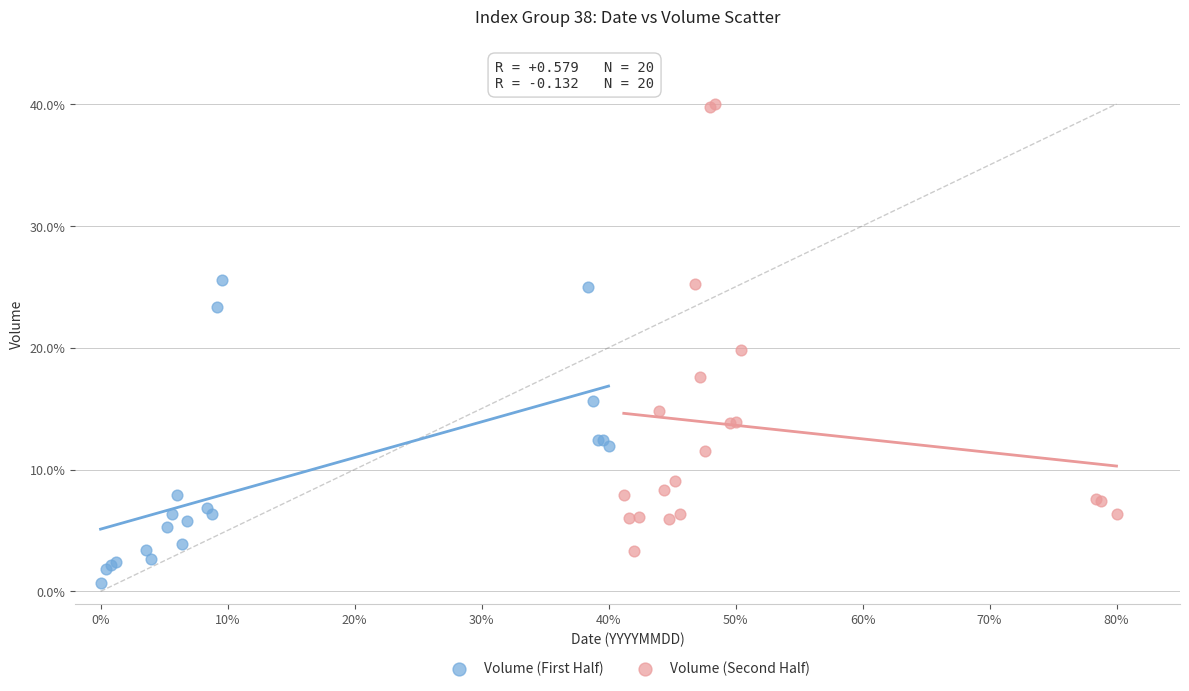

What are all the series names shown in the legend?

Volume (First Half), Volume (Second Half)